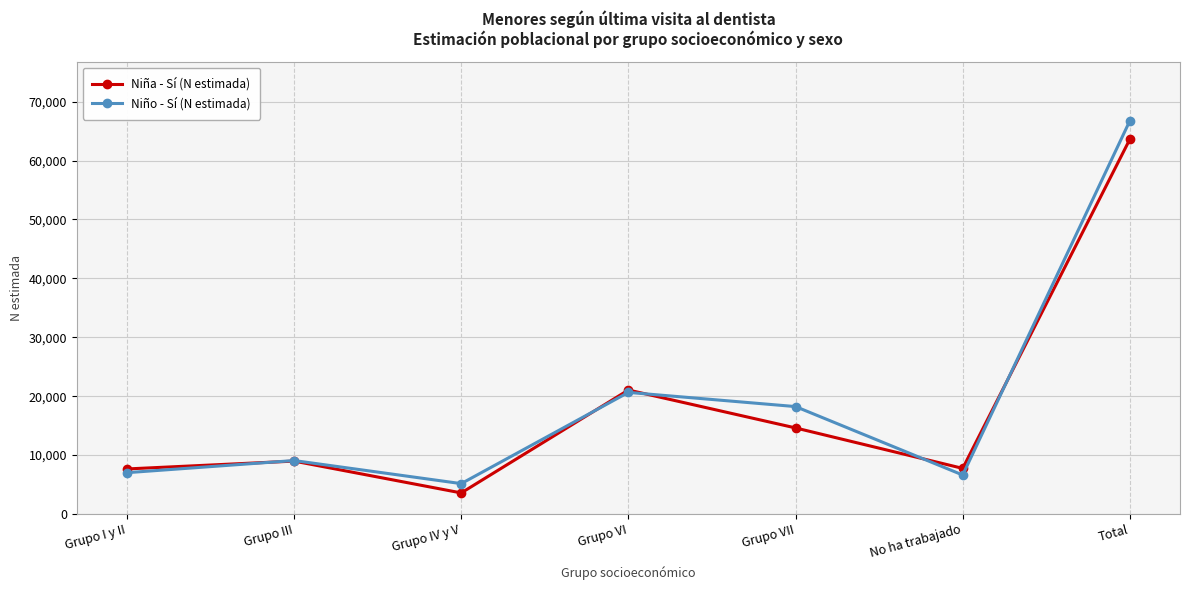

Which series has the largest range (max minus min)?

Niño - Sí (N estimada)